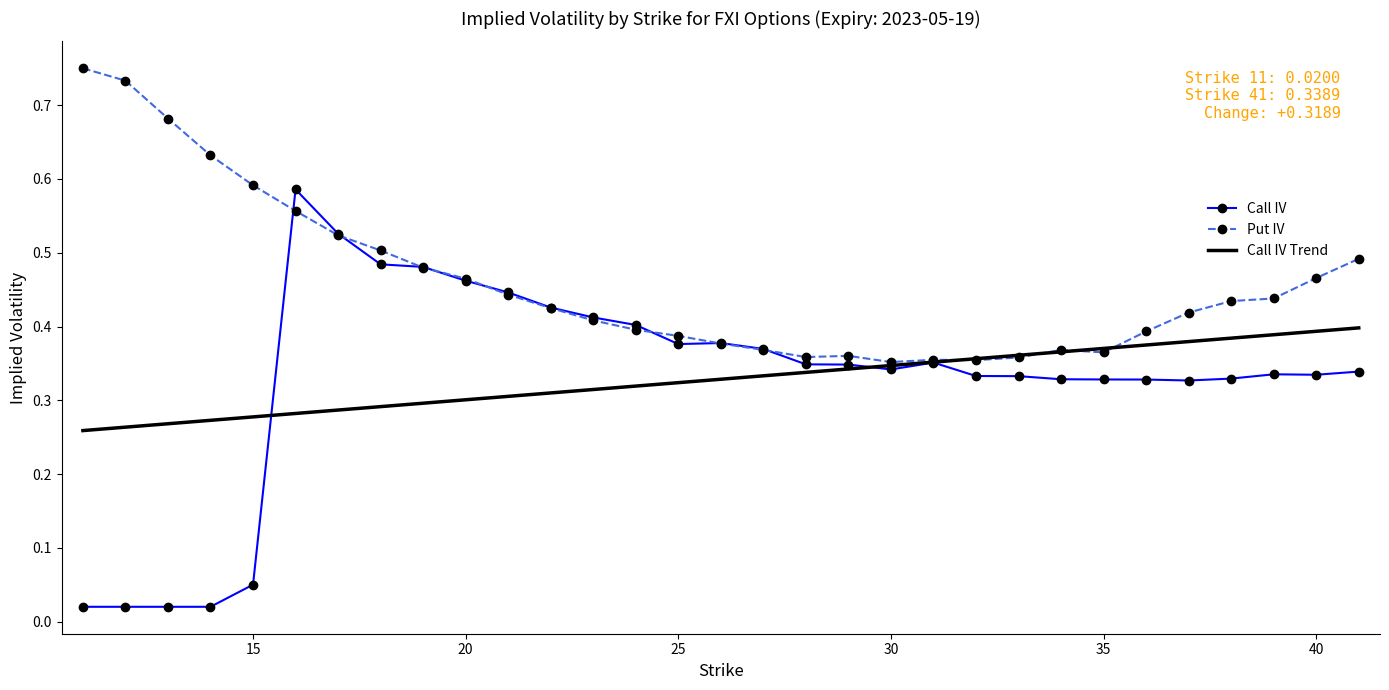

Which series has the largest total across all categories?

Put IV